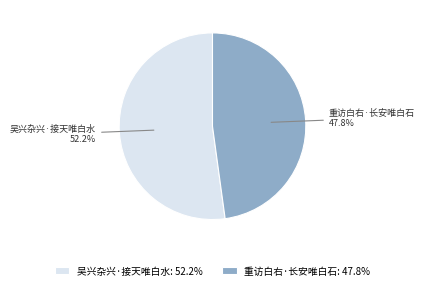

Rank the categories by value from lowest to highest.

重访白右·长安唯白石, 吴兴杂兴·接天唯白水